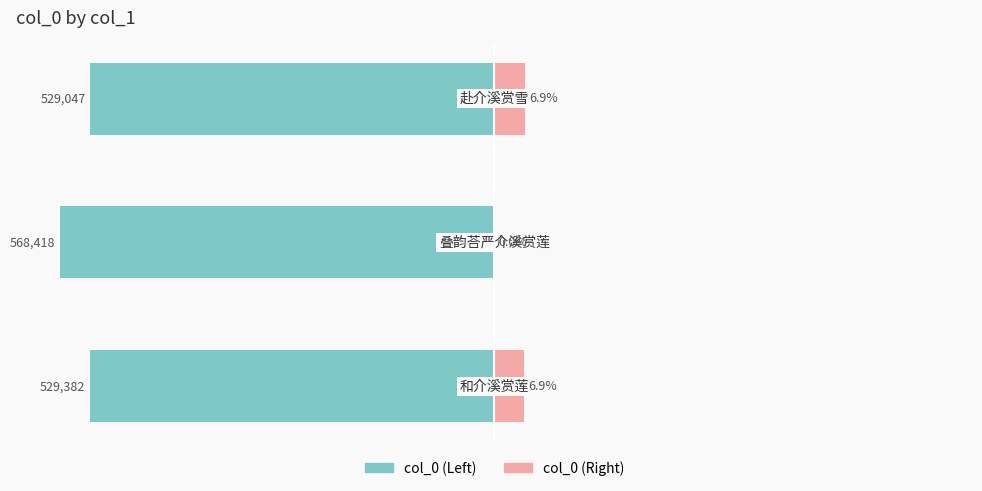

How many bars are there in each group?

2